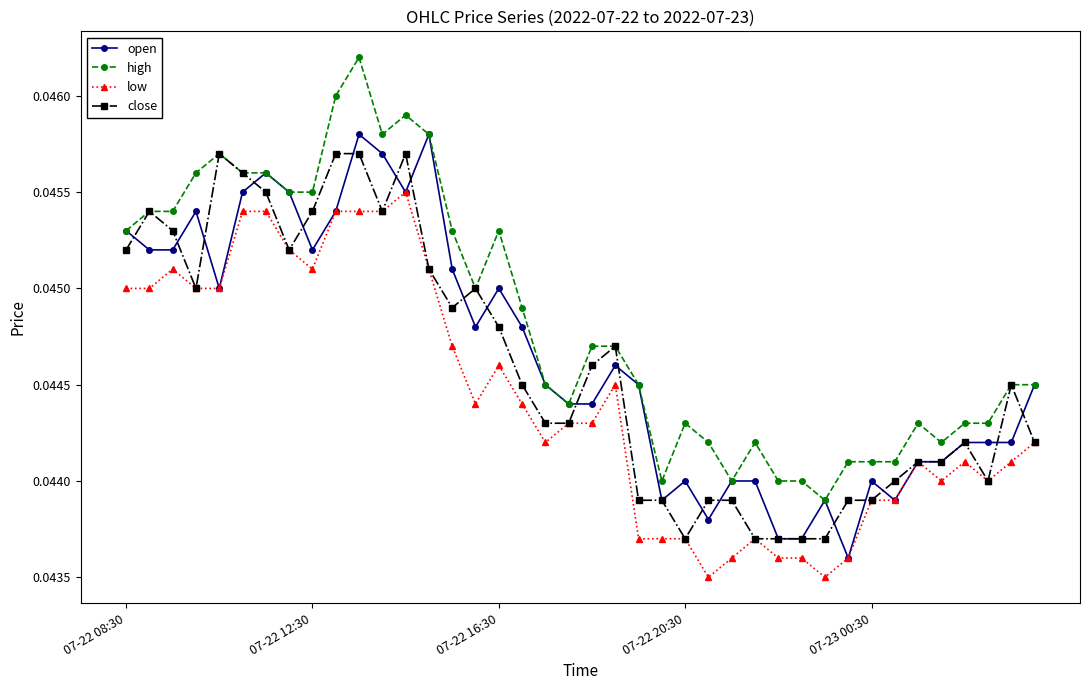

What are all the series names shown in the legend?

open, high, low, close